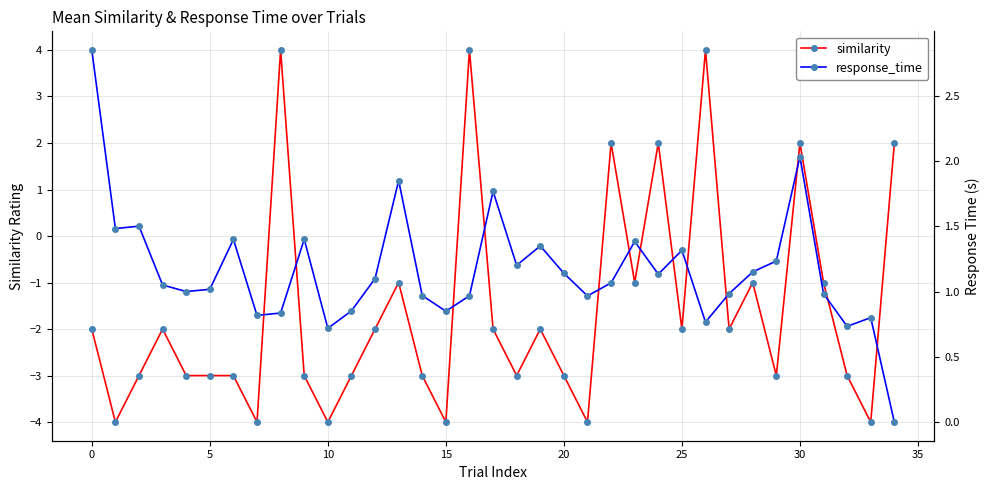

Reading right to left, what are all the values shown in this chart?

similarity: 2.0	-4.0	-3.0	-1.0	2.0	-3.0	-1.0	-2.0	4.0	-2.0	2.0	-1.0	2.0	-4.0	-3.0	-2.0	-3.0	-2.0	4.0	-4.0	-3.0	-1.0	-2.0	-3.0	-4.0	-3.0	4.0	-4.0	-3.0	-3.0	-3.0	-2.0	-3.0	-4.0	-2.0
response_time: 0.0	0.8	0.7	1.0	2.0	1.2	1.2	1.0	0.8	1.3	1.1	1.4	1.1	1.0	1.1	1.3	1.2	1.8	1.0	0.8	1.0	1.8	1.1	0.9	0.7	1.4	0.8	0.8	1.4	1.0	1.0	1.1	1.5	1.5	2.9